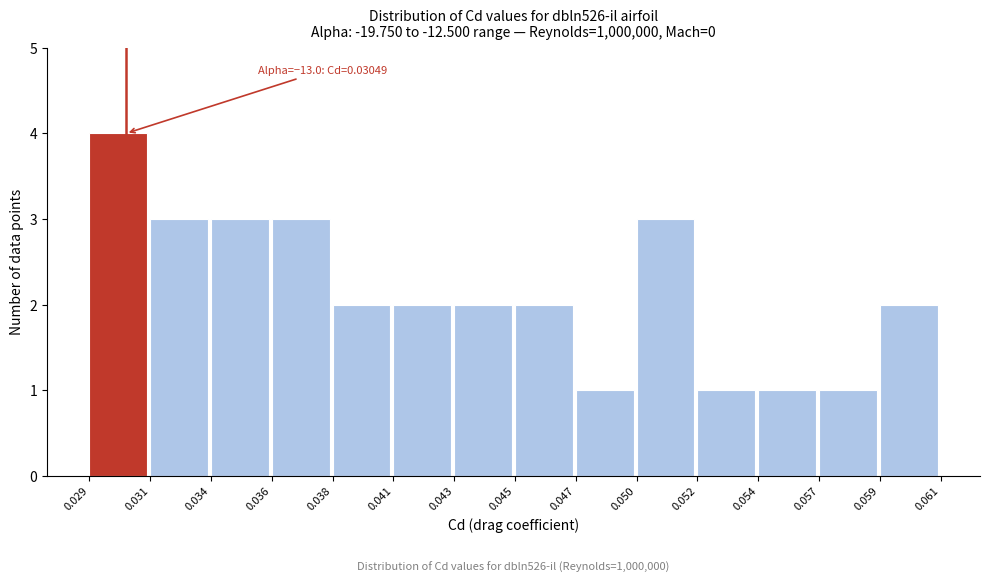

Reading left to right, list all the values displayed in this chart.

4	3	3	3	2	2	2	2	1	3	1	1	1	2